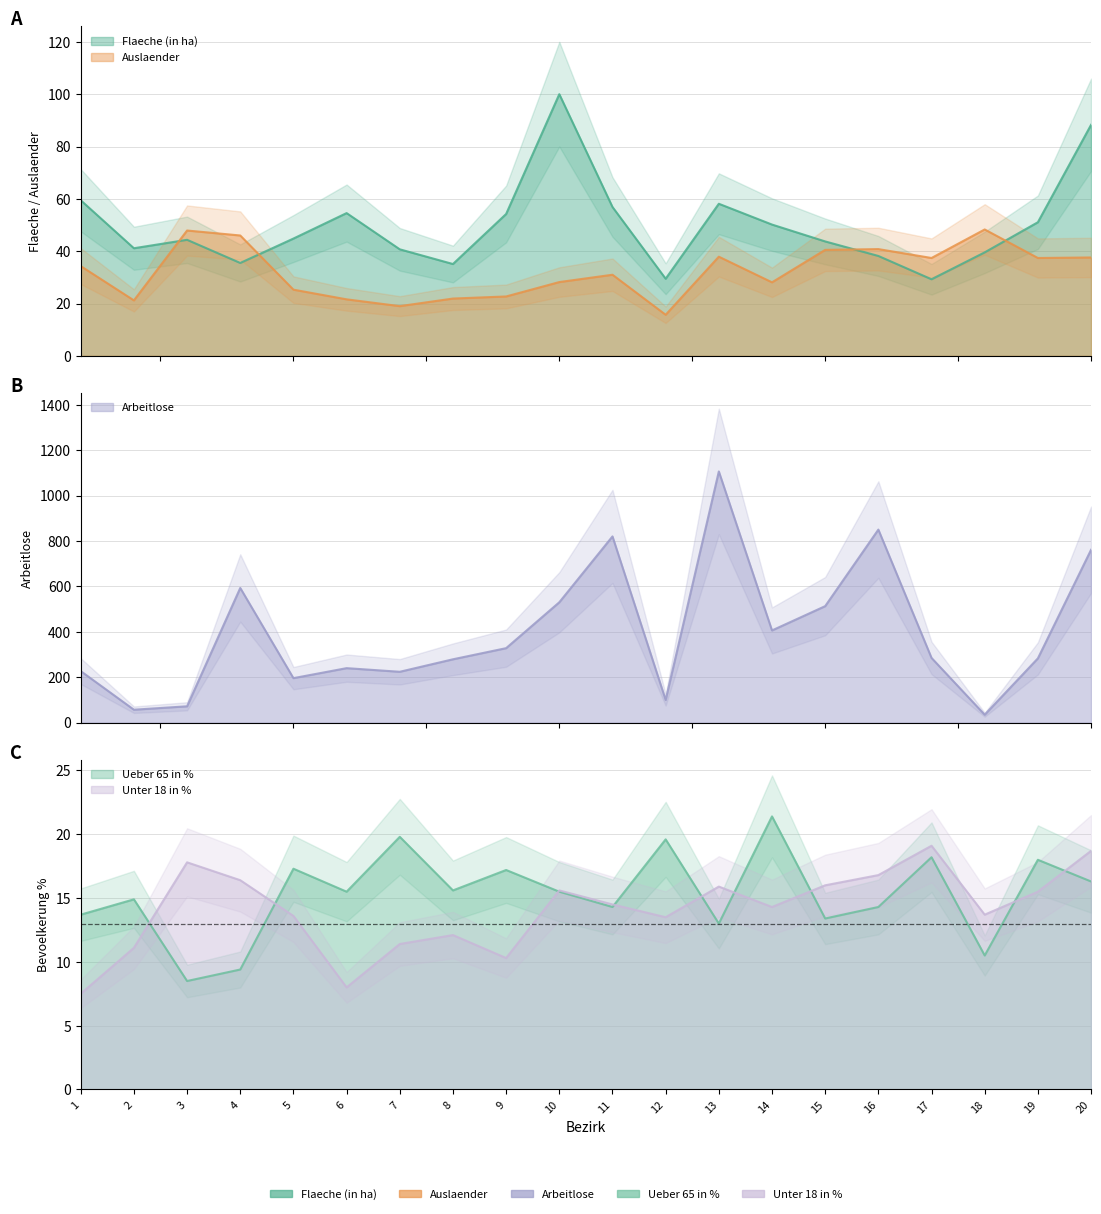

At which category is the sum across all series the highest?

13